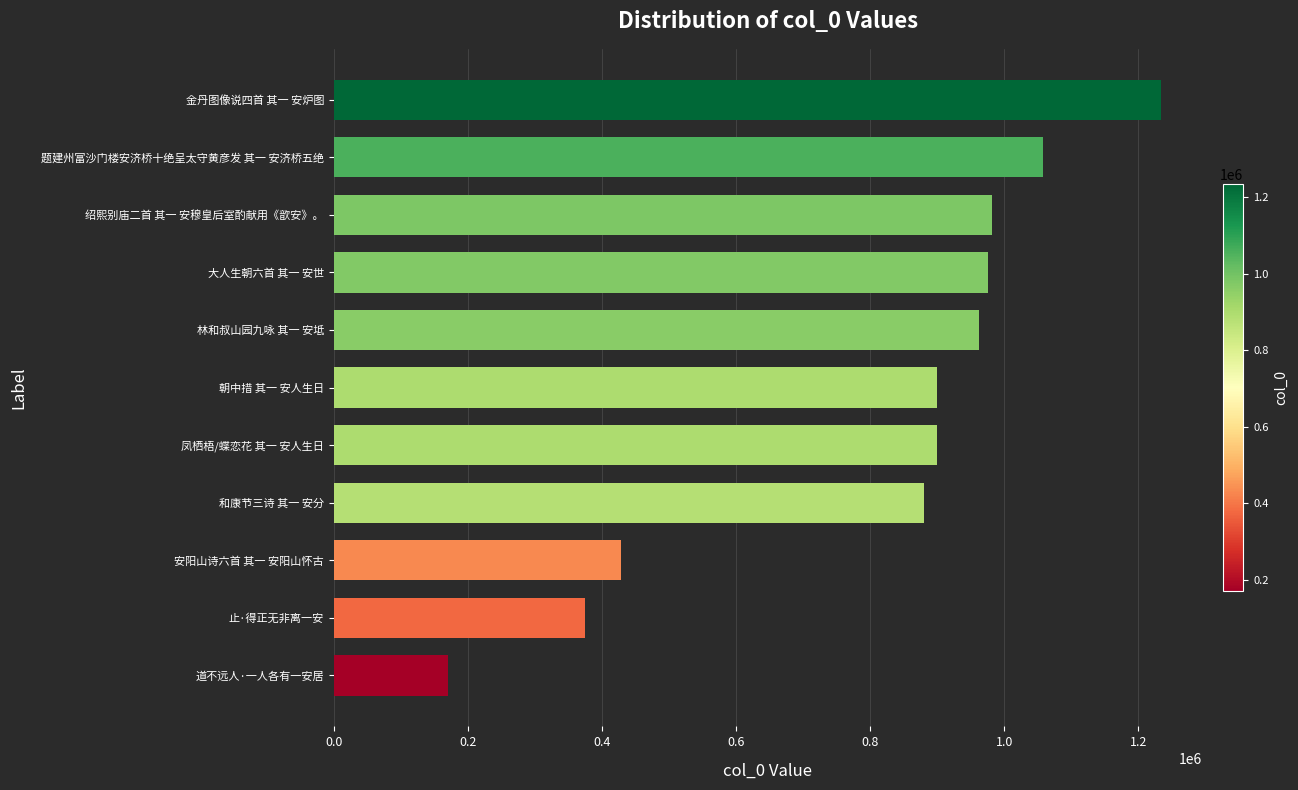

Which label corresponds to the largest value in the chart?

金丹图像说四首 其一 安炉图